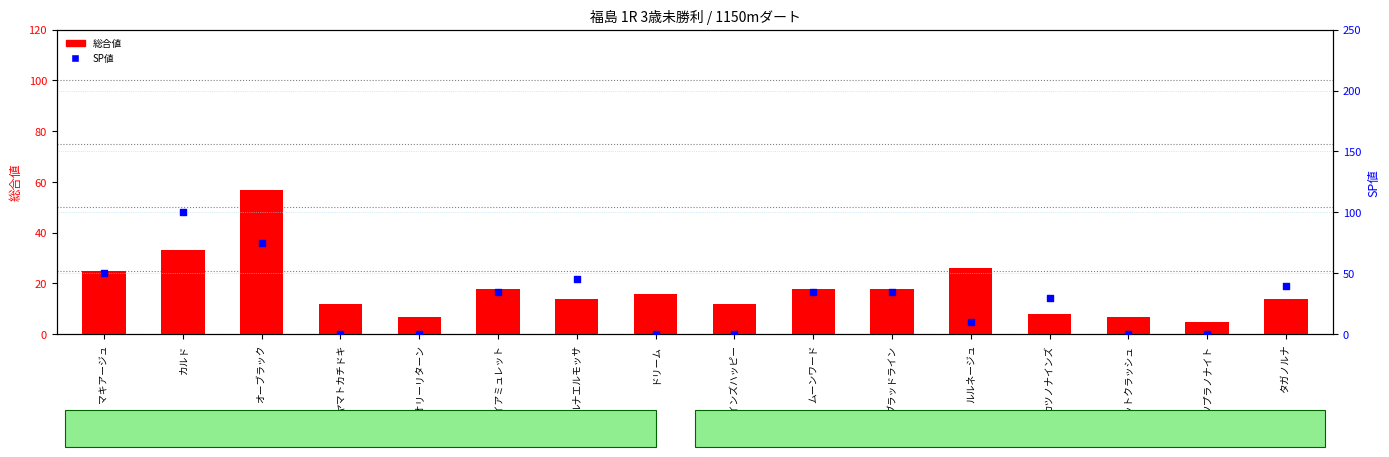

Which series has the largest total across all categories?

SP値